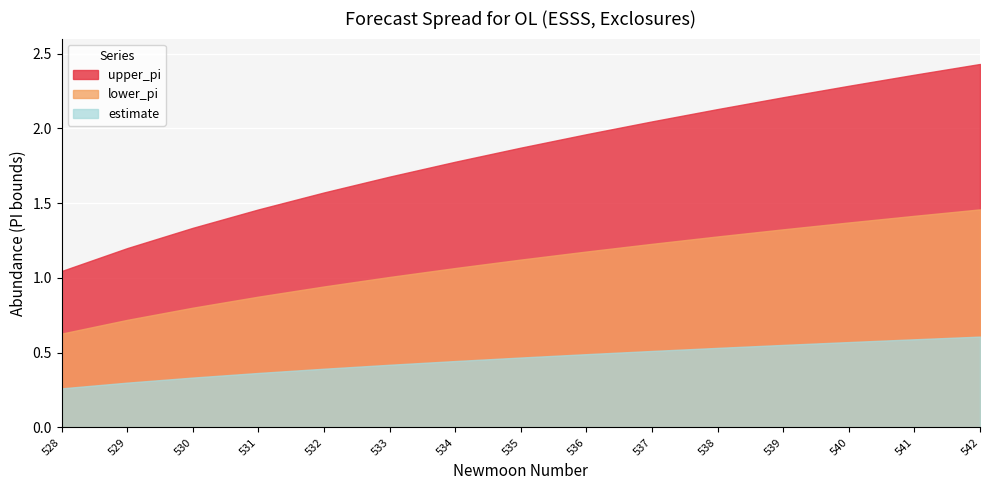

What are all the series names shown in the legend?

upper_pi, lower_pi, estimate